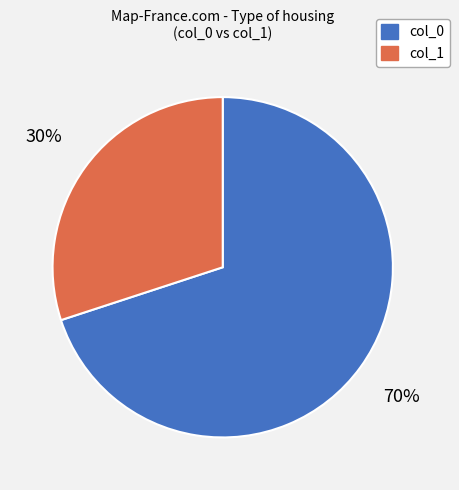

Between col_0 and col_1, which is larger?

col_0